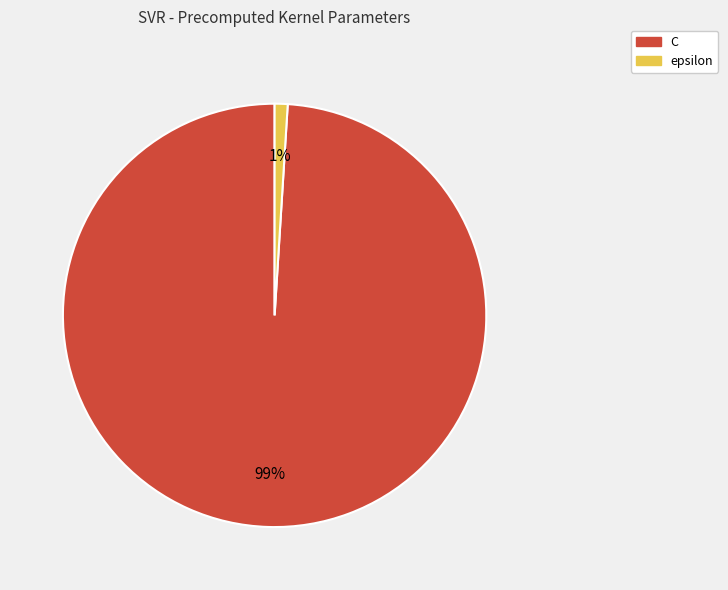

Which category has the smallest portion of the pie?

epsilon